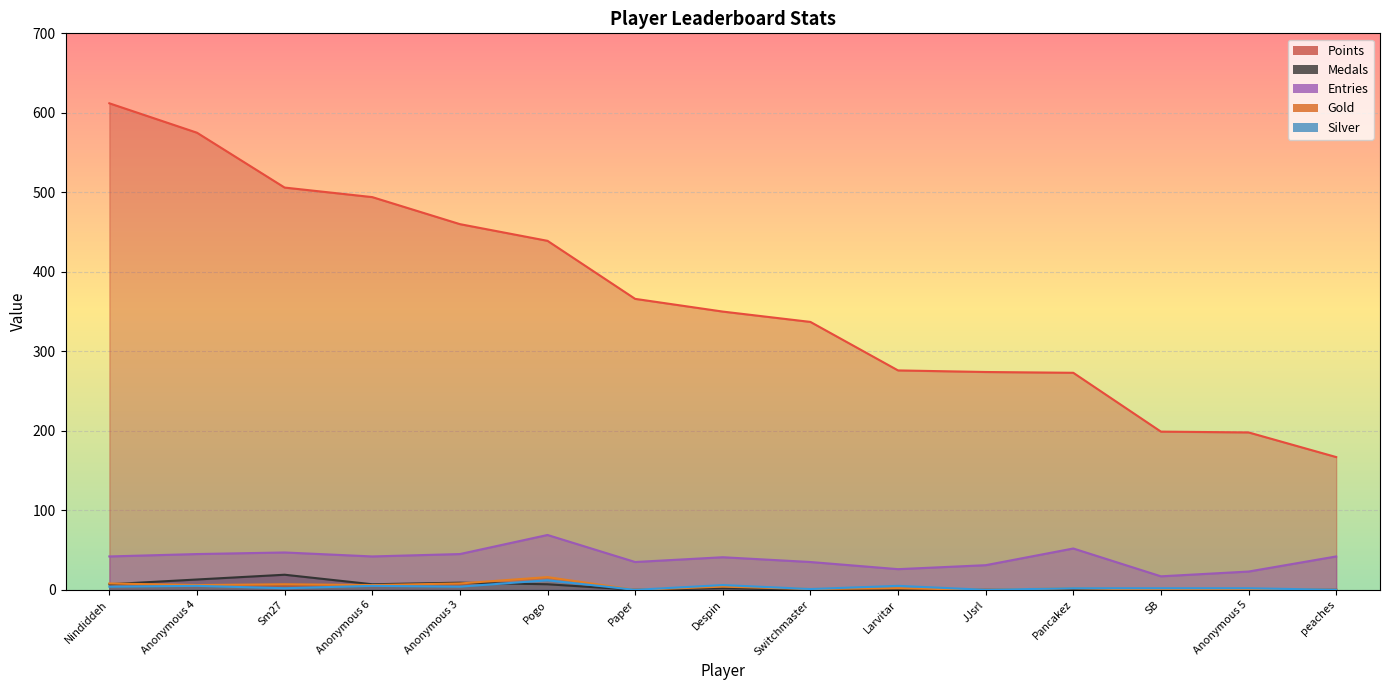

Read the Entries value at Pogo, to the nearest 10.

70